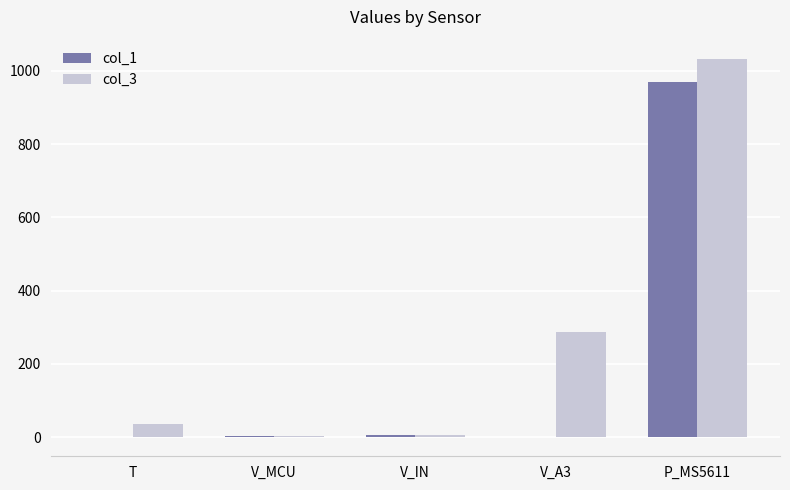

What is the greatest value displayed?

1033.8